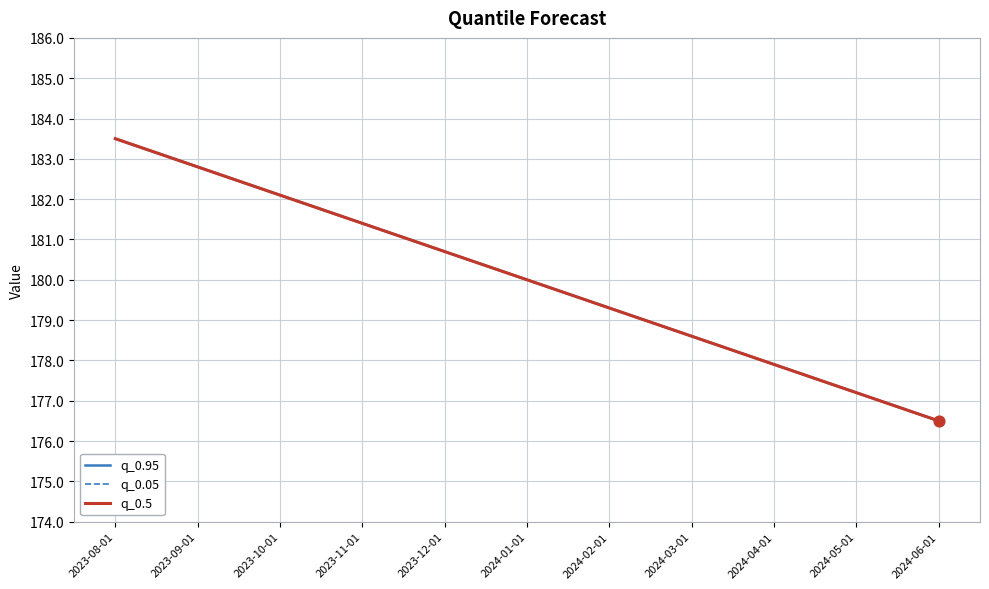

Does the chart have visible grid lines?

Yes